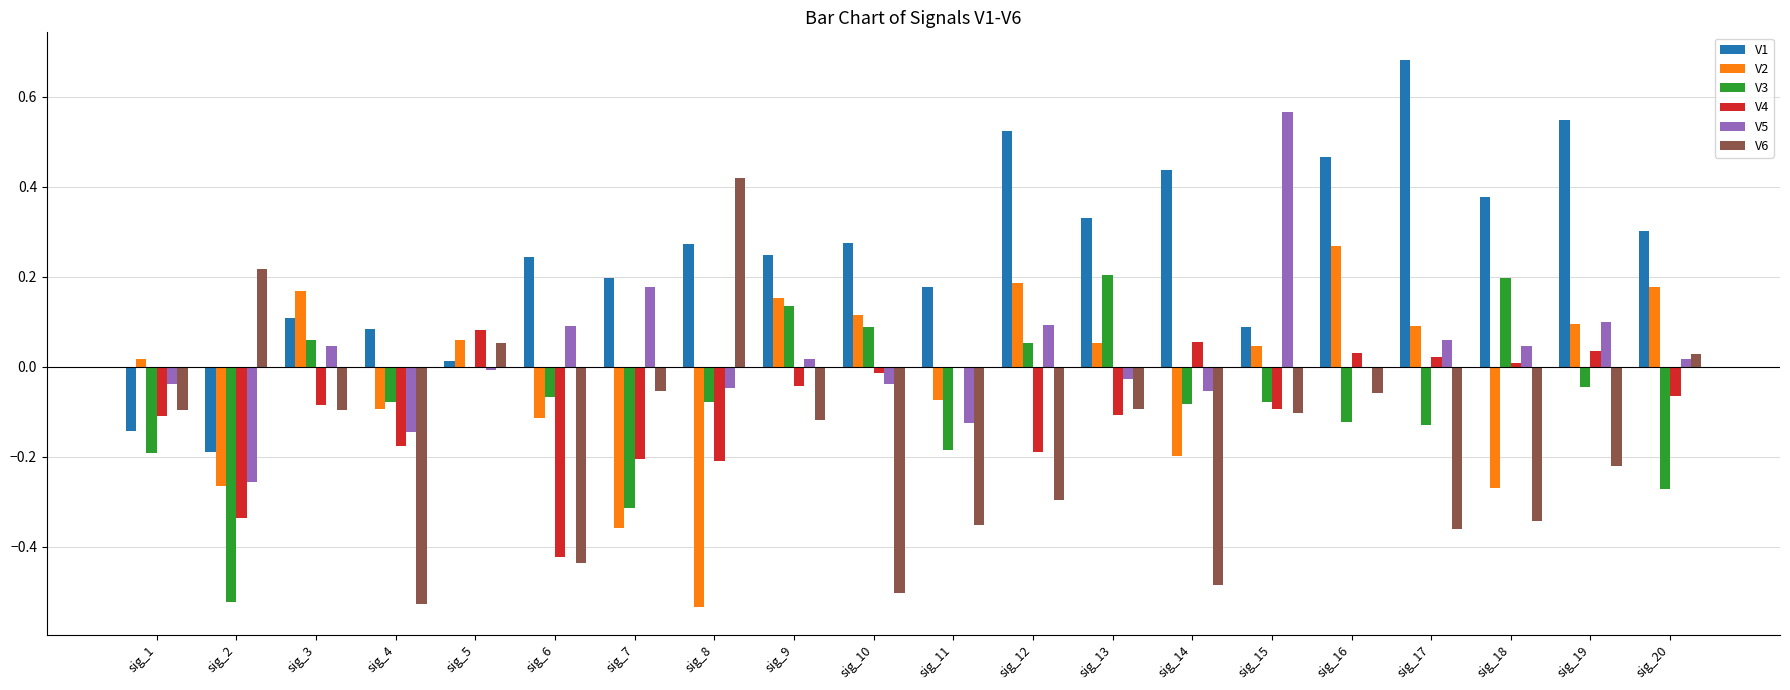

The V3 series shows -0.2 at sig_7. True or false?

False